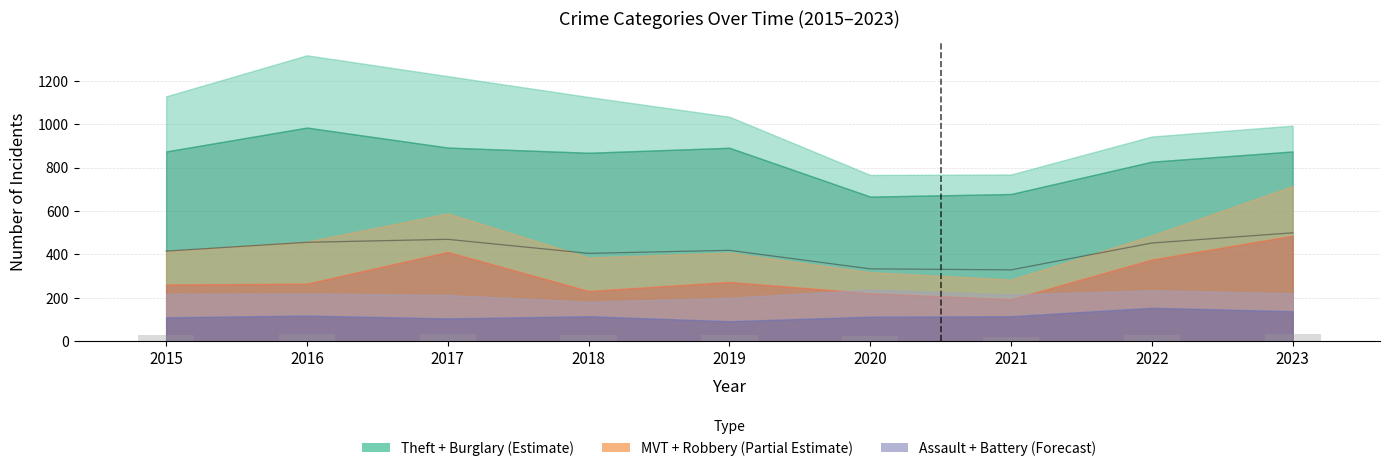

What is the smallest value displayed?

67